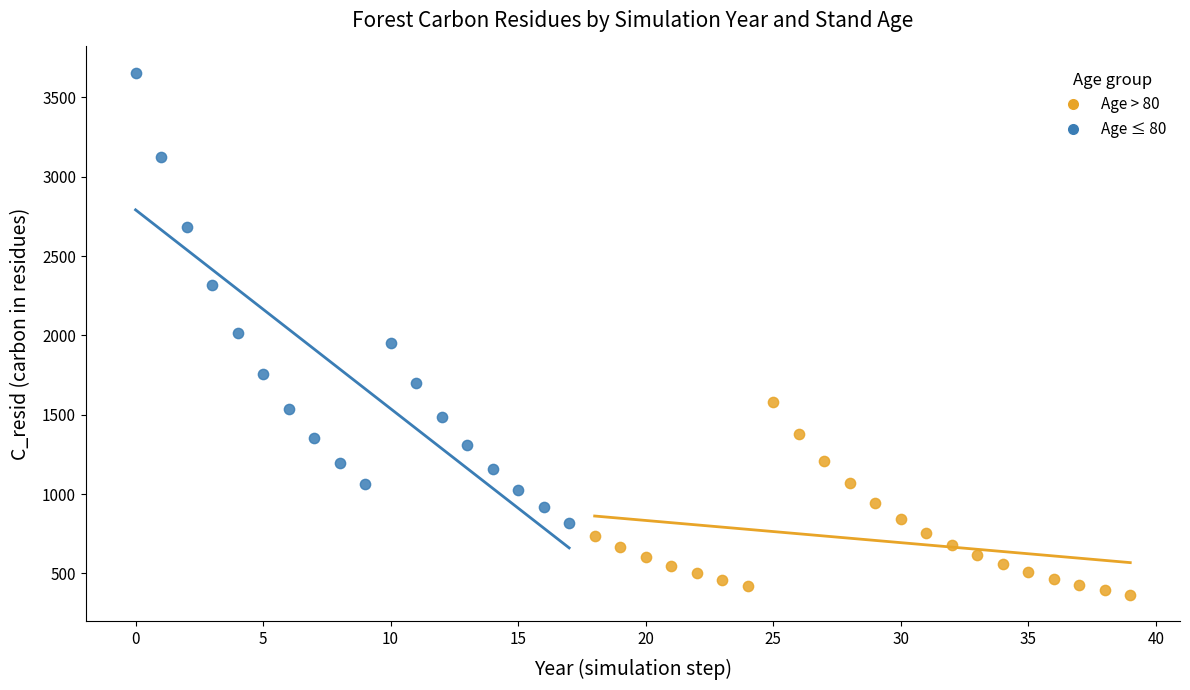

Which series reaches the maximum Y coordinate?

Age ≤ 80